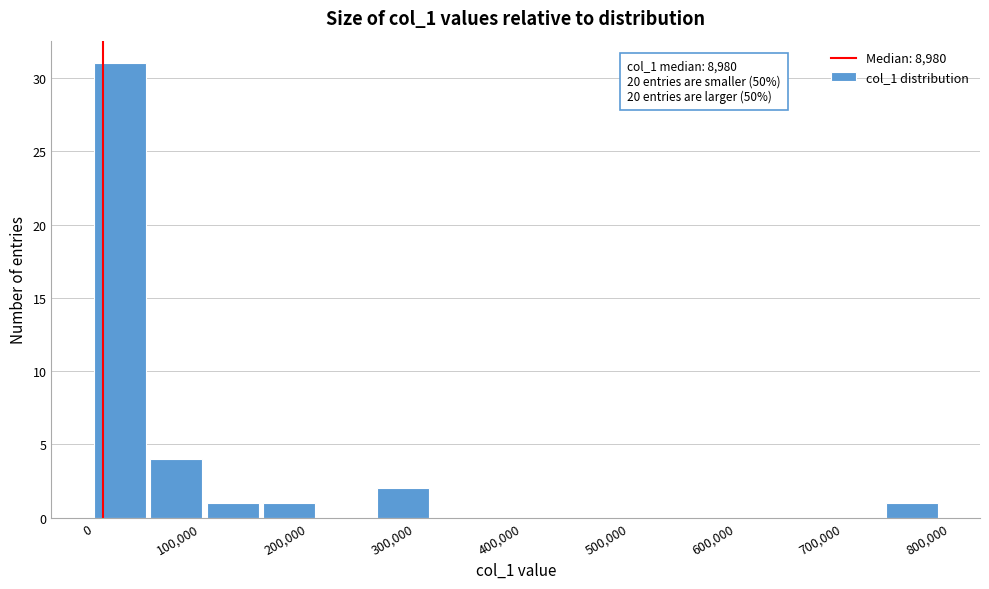

Which range on the x-axis has the tallest bar?

0 to 50000